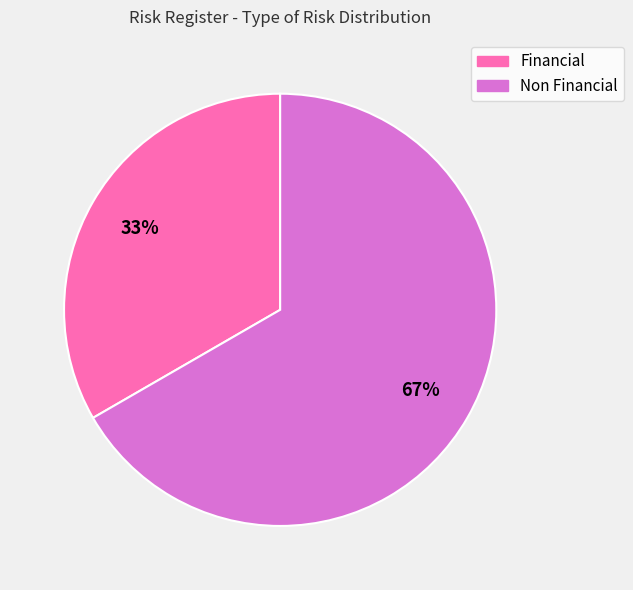

To the nearest percent, what percentage of the pie is Financial?

33%